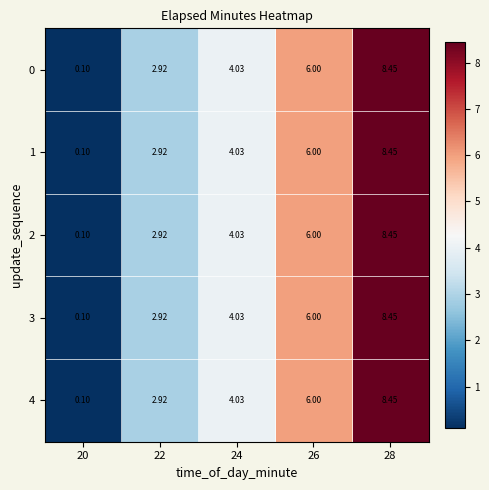

Is the value of 2 at 24 greater than the value of 1 at 20?

Yes